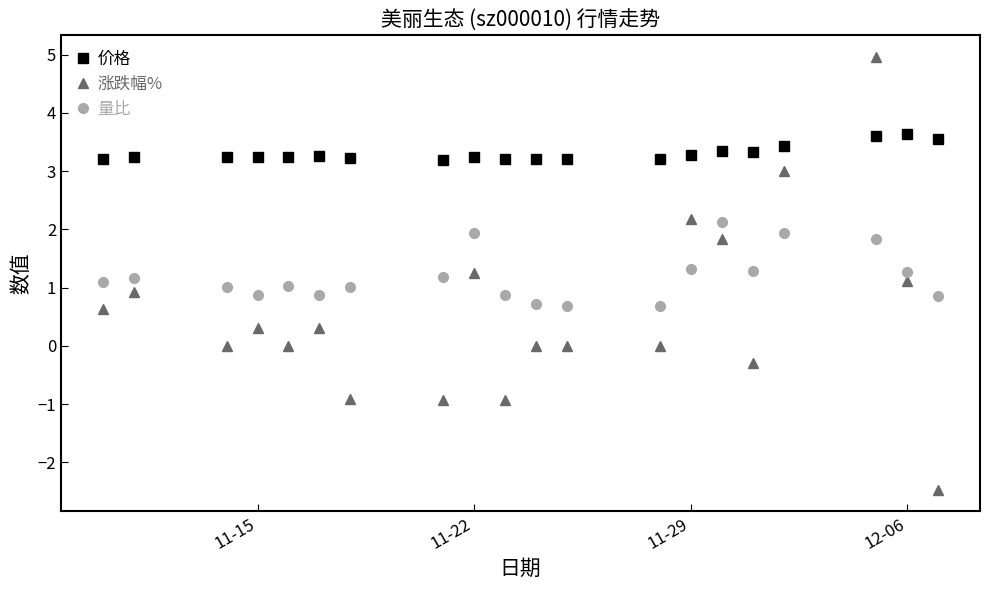

What is the maximum value for 量比?

2.1